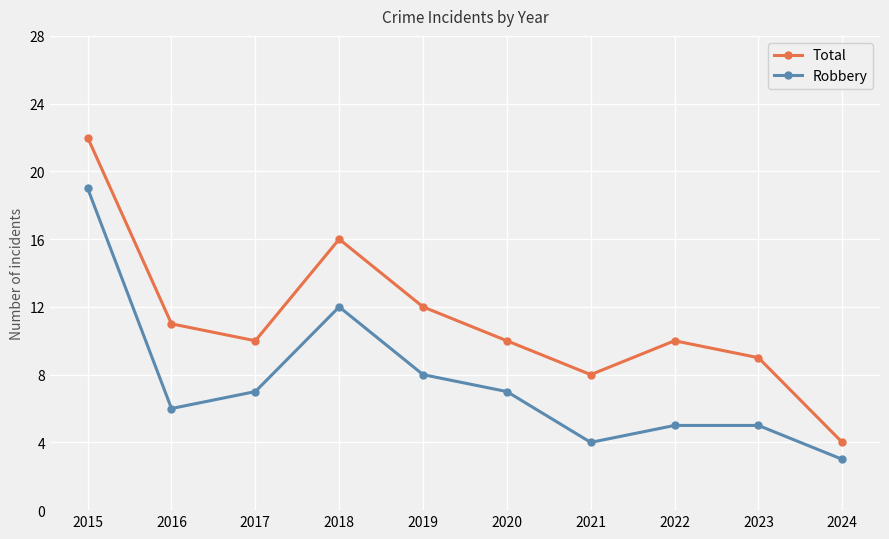

True or false: Robbery and Total cross at least once.

False